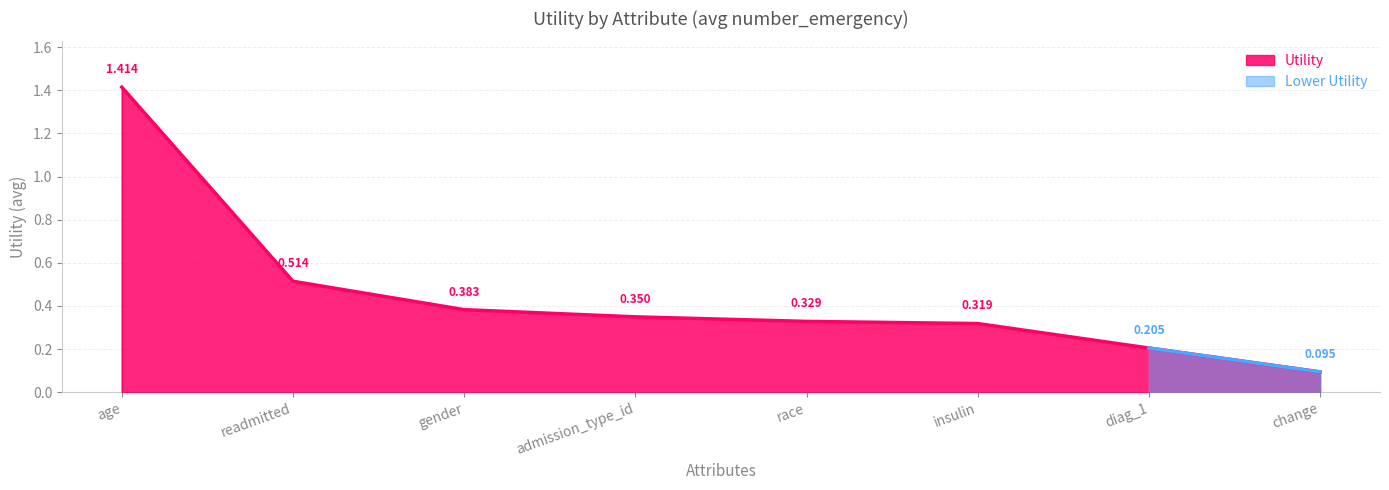

Is it true that the value at change is 0.1?

False